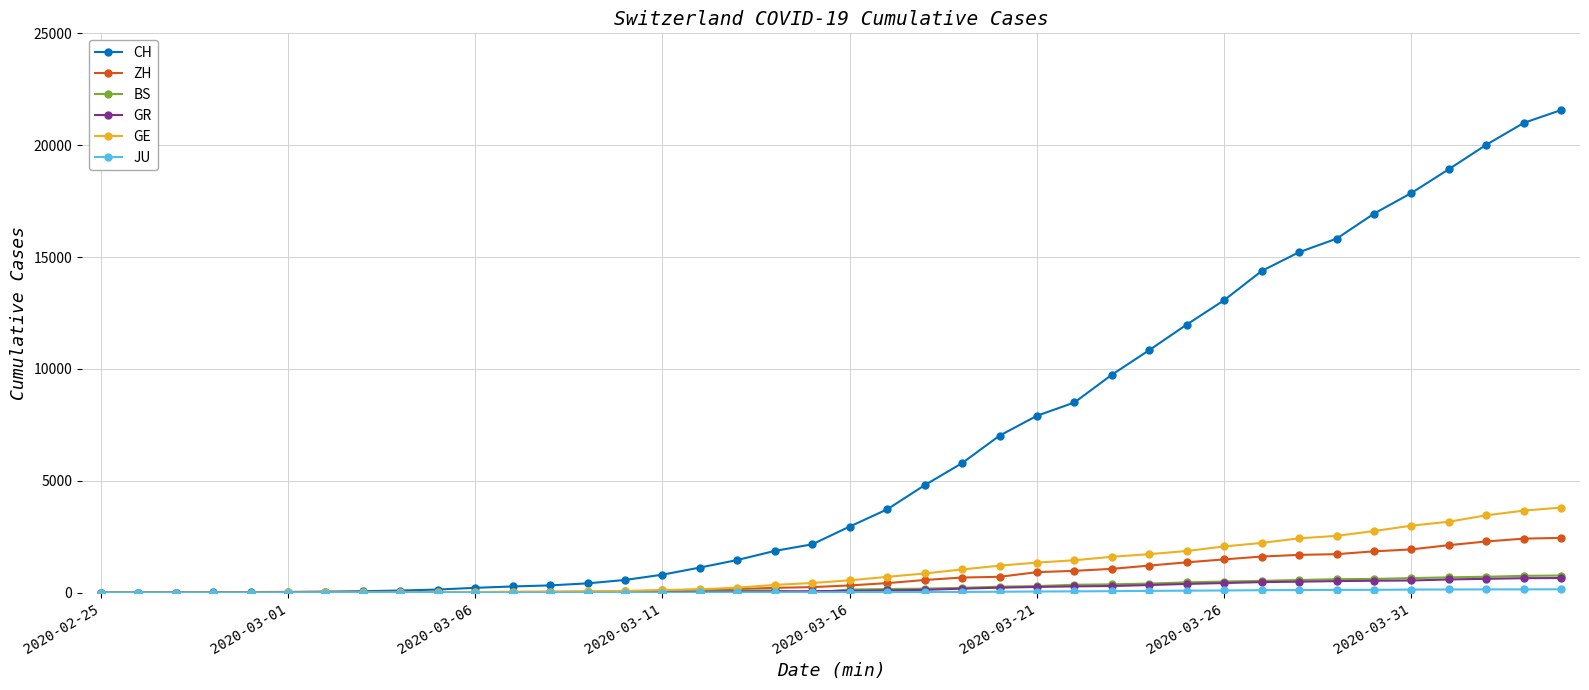

At how many categories does at least one series exceed 4266?

18